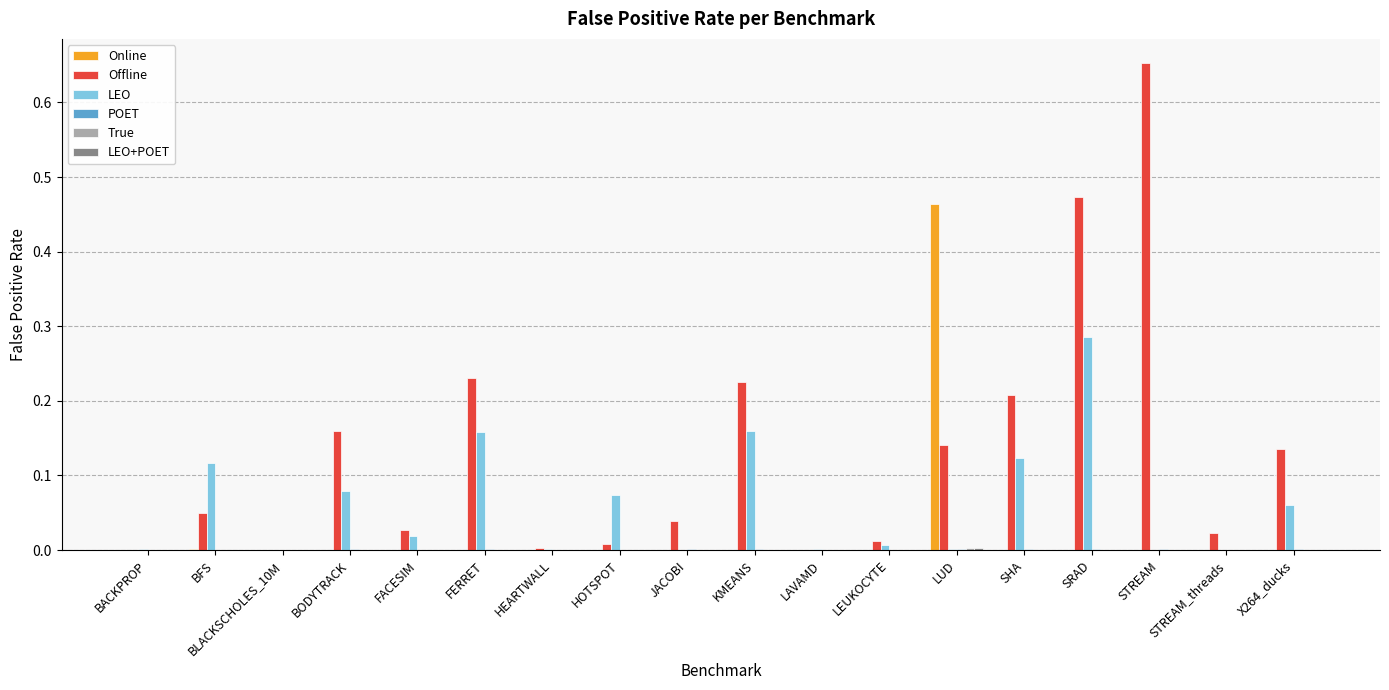

At which category is the sum across all series the highest?

SRAD